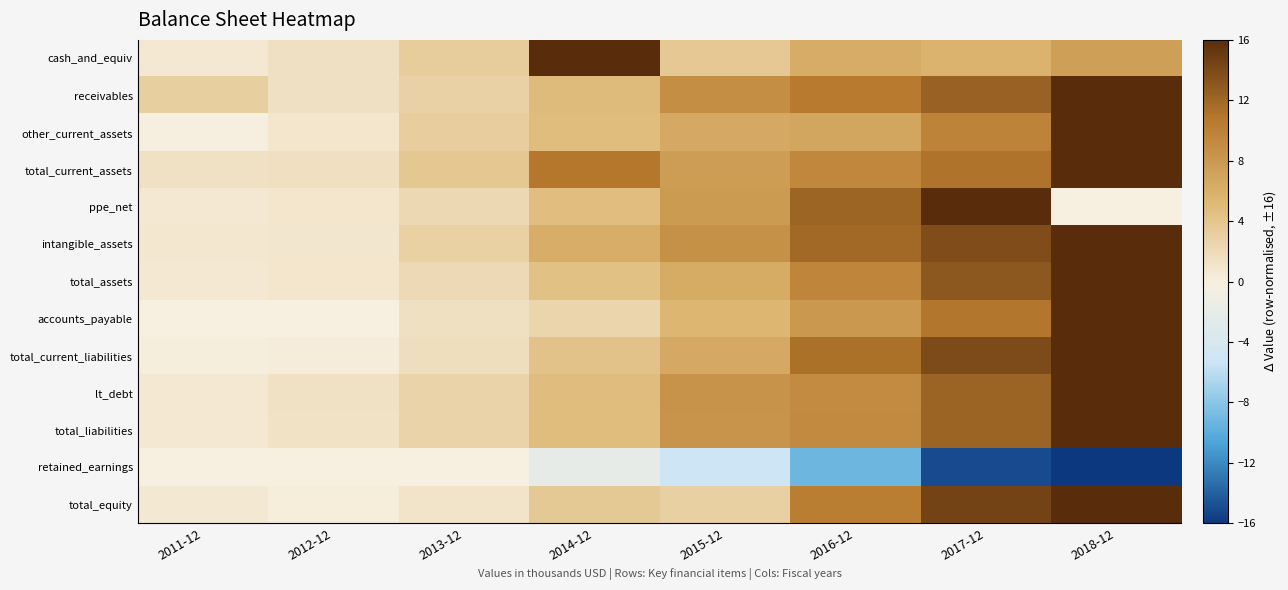

Which has a higher value, 2011-12 or 2015-12?

2015-12